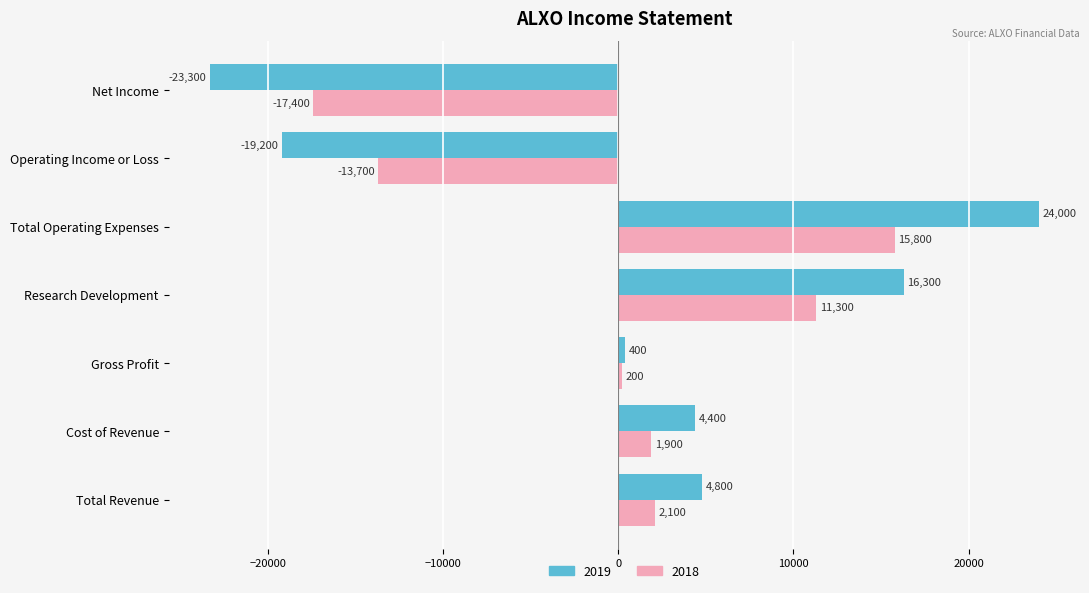

What is the difference between the maximum and minimum values in the 2018 series?

33200